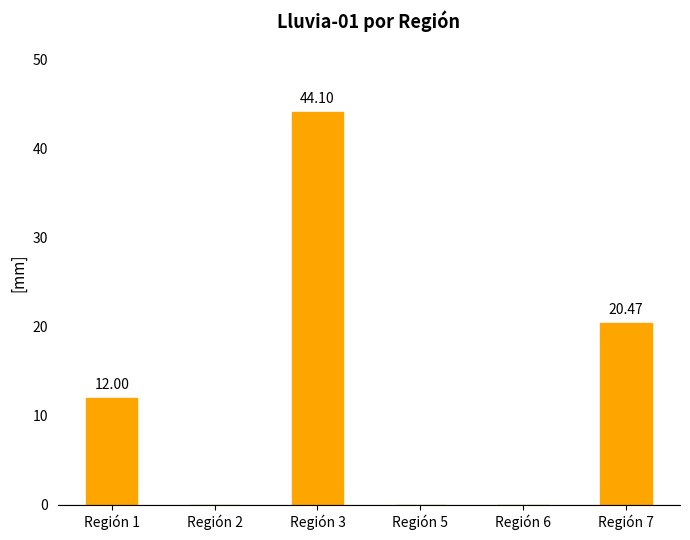

The value at Región 6 is -27.0. True or false?

False